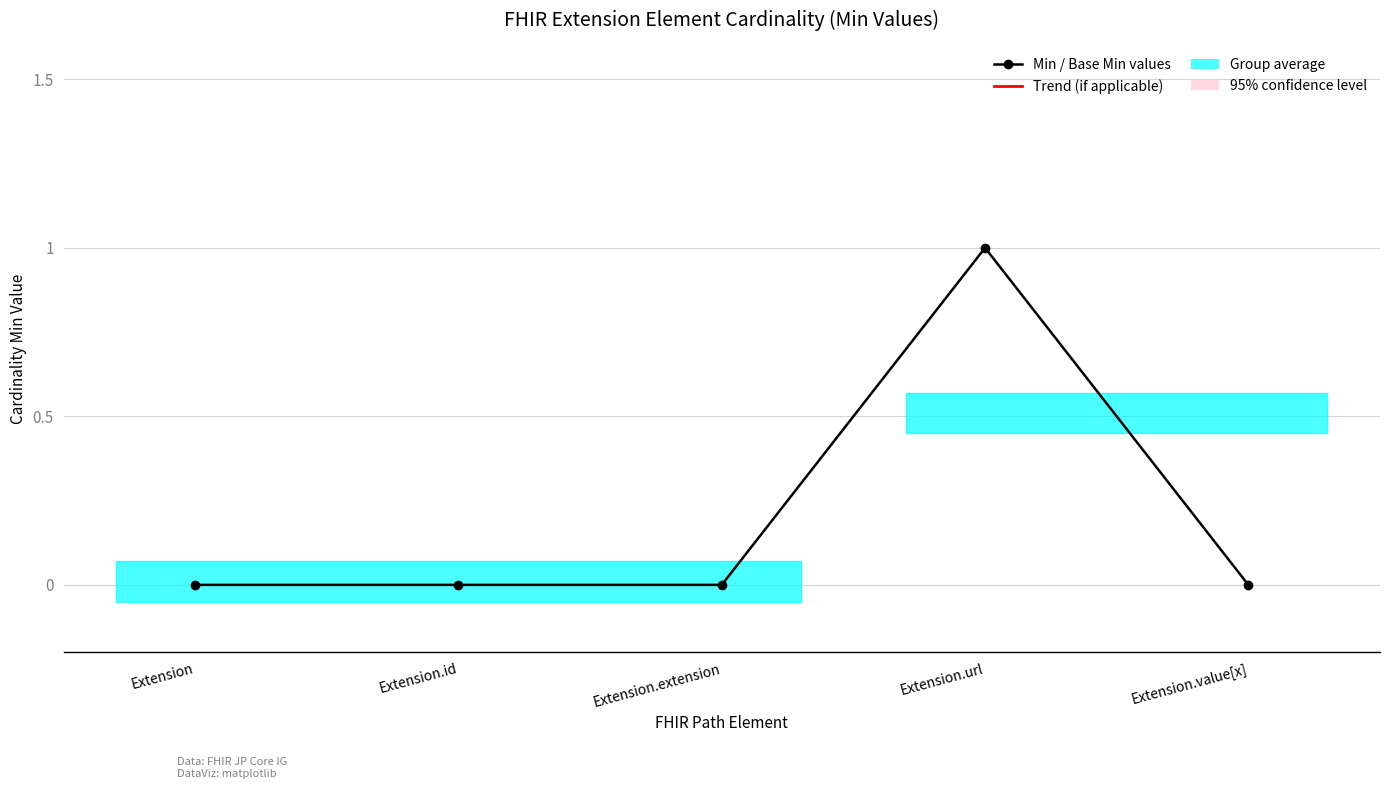

At which category is the sum across all series the highest?

Extension.url